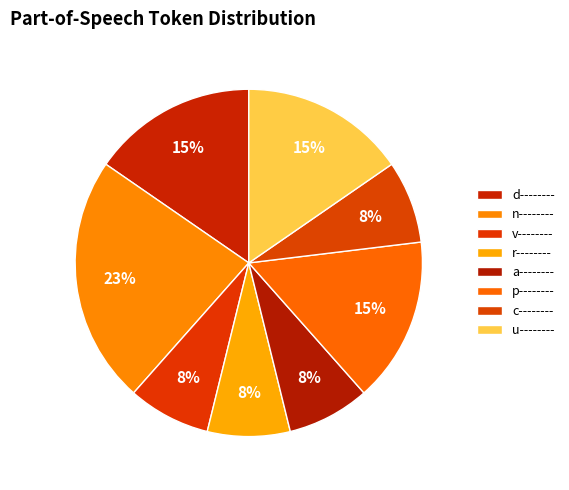

Count the number of slices in the pie.

8